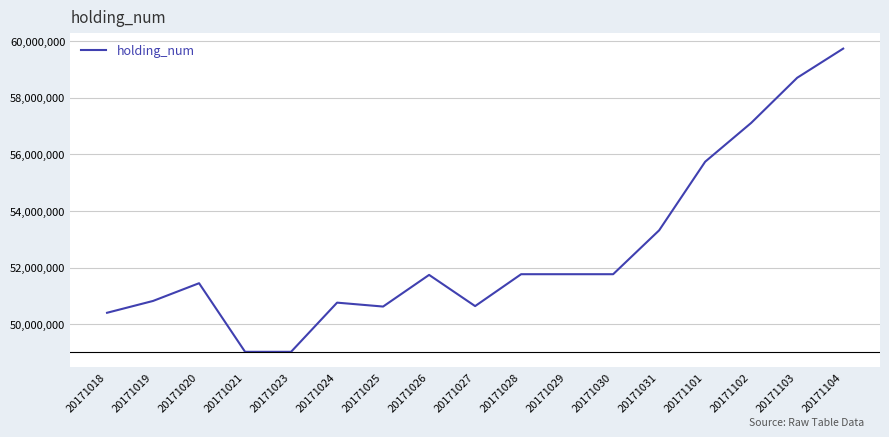

True or false: there are more than 2 points higher than both neighbors.

True